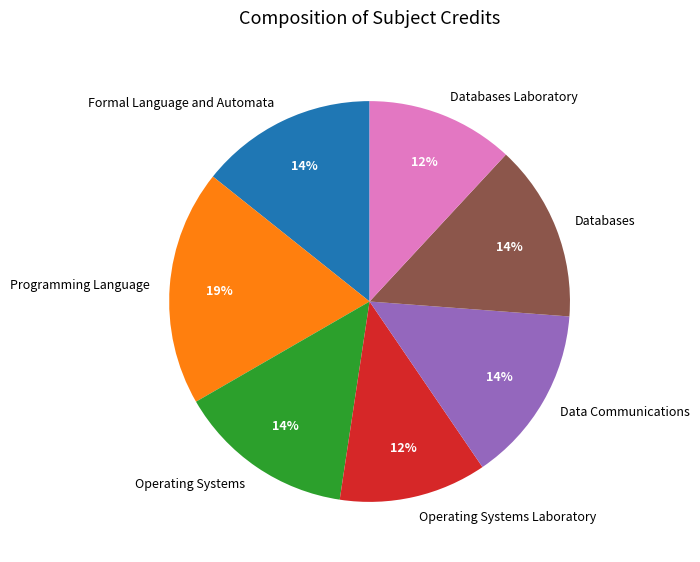

Do Data Communications and Operating Systems Laboratory together represent more than half of the pie?

No